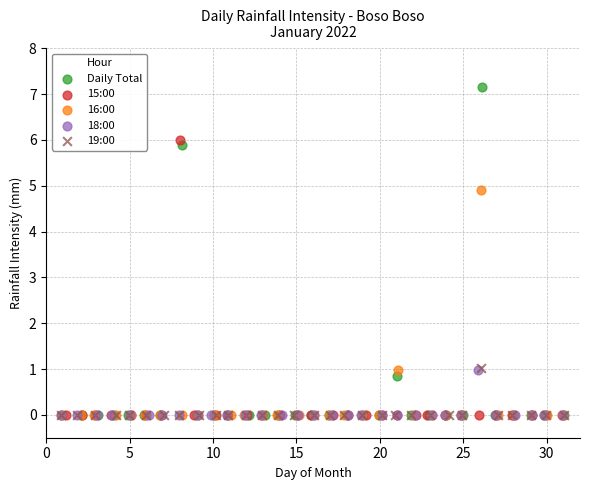

What are all the series names shown in the legend?

Daily Total, 15:00, 16:00, 18:00, 19:00